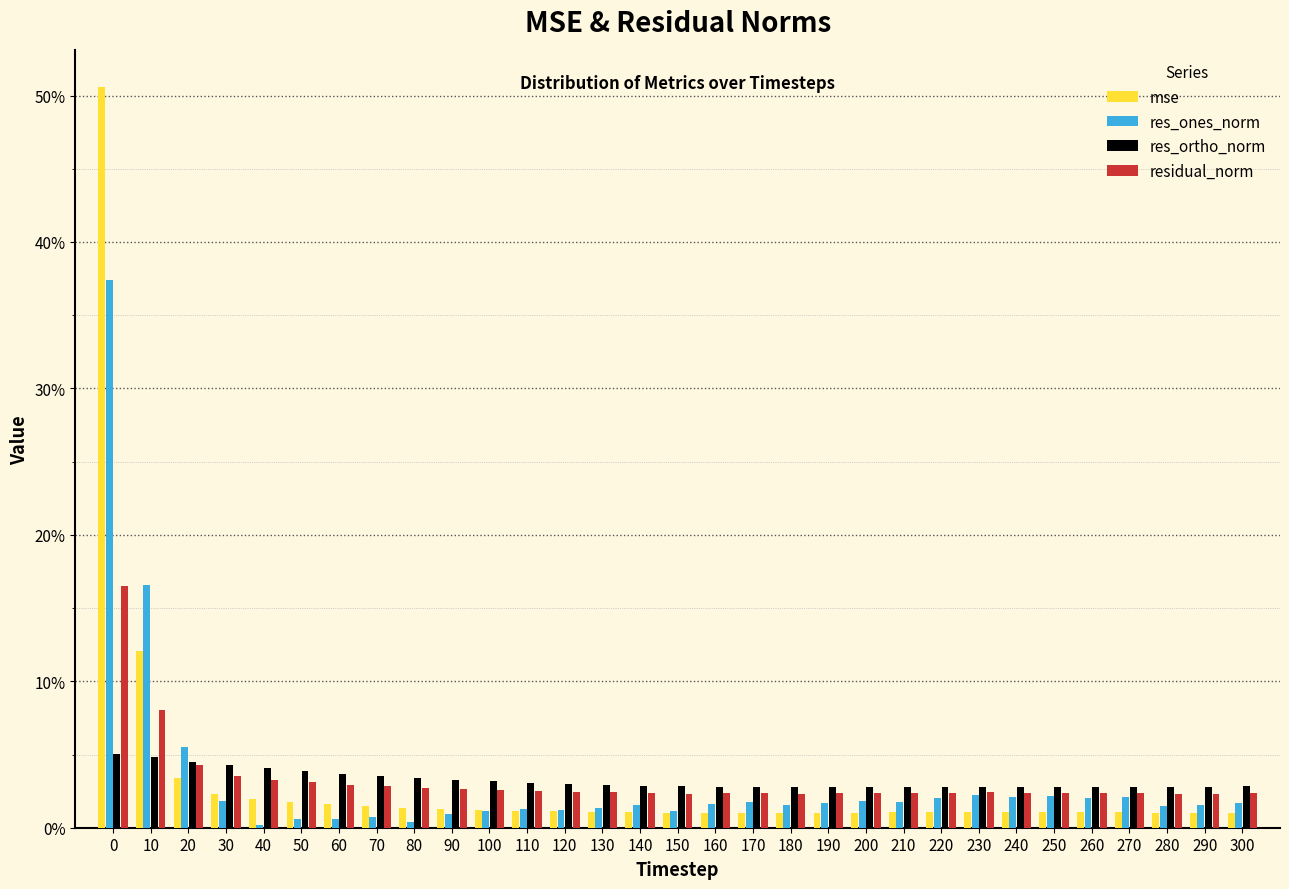

Are the bars horizontal?

No